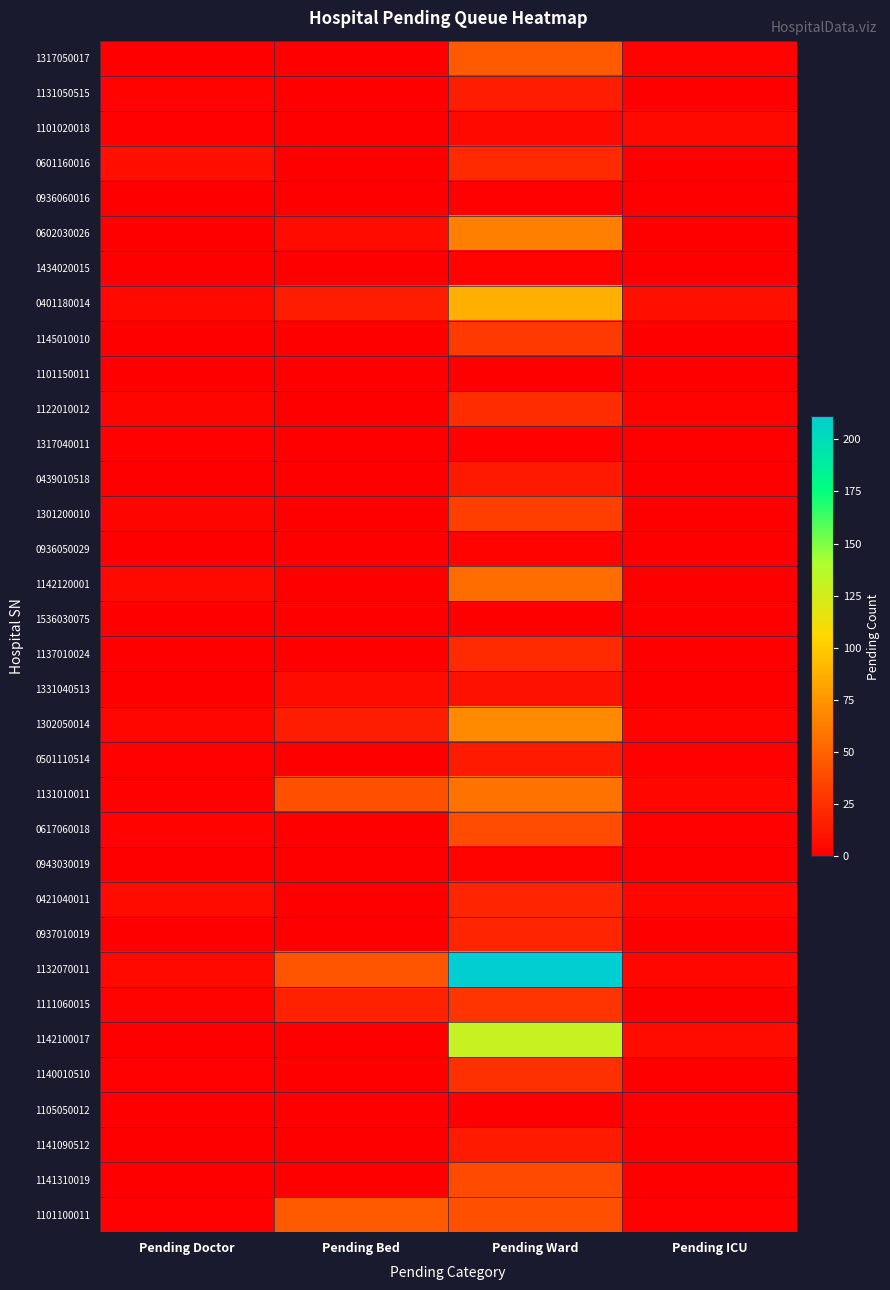

At which category does the chart reach its minimum across all series?

Pending Doctor